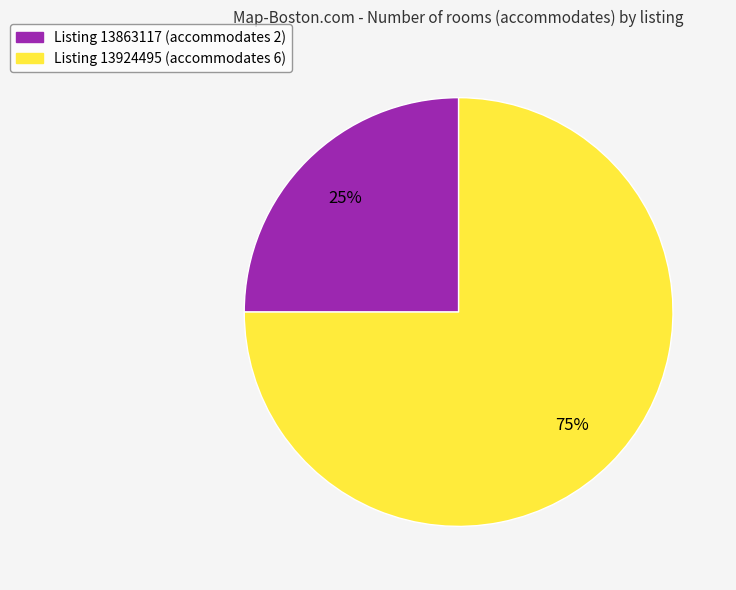

Is there a majority slice in this chart?

Yes